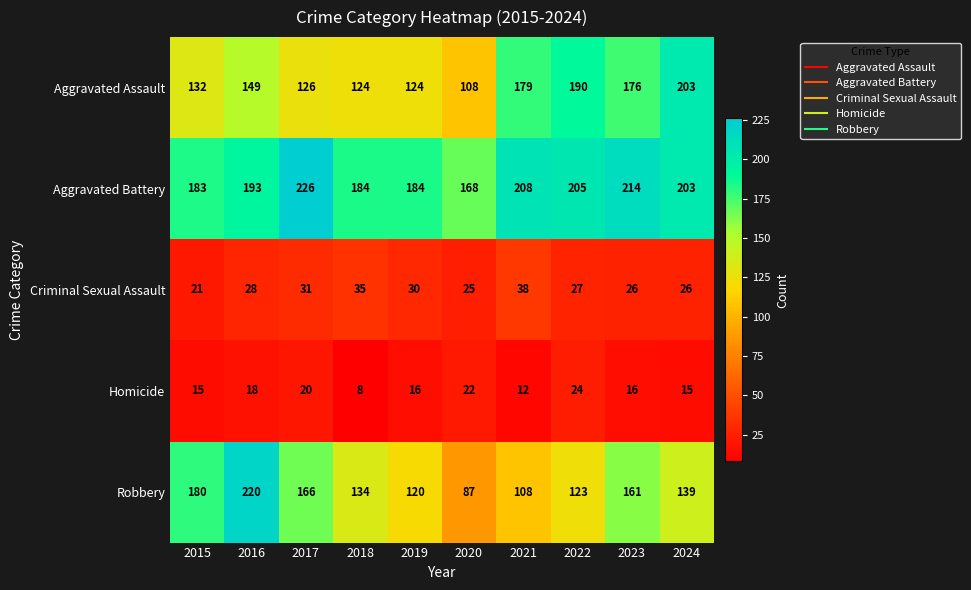

True or false: Criminal Sexual Assault has a value of 14 at 2022.

False